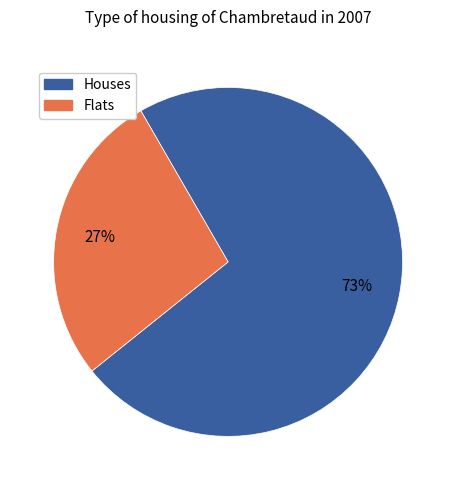

Is there any slice that represents more than half of the pie?

Yes